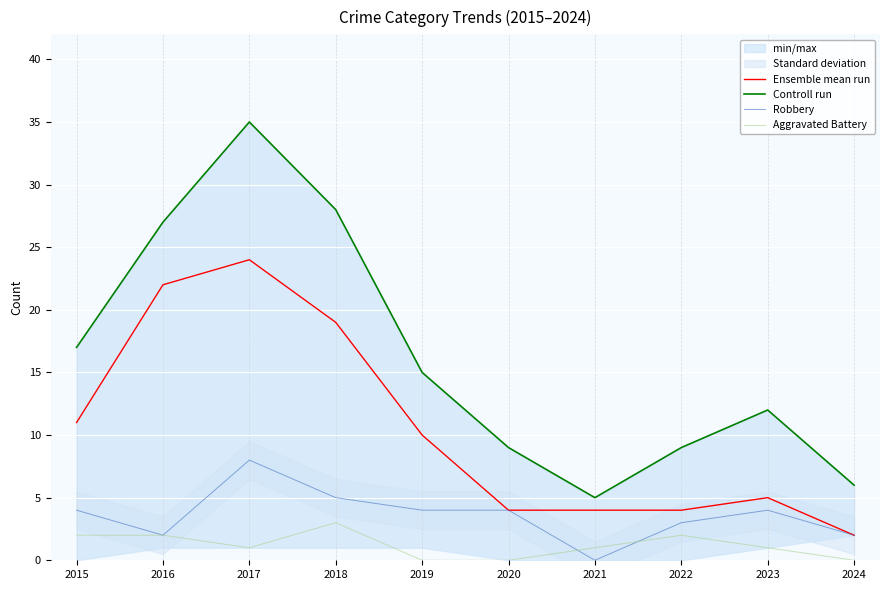

Is it true that Ensemble mean run equals 4 at 2022?

True